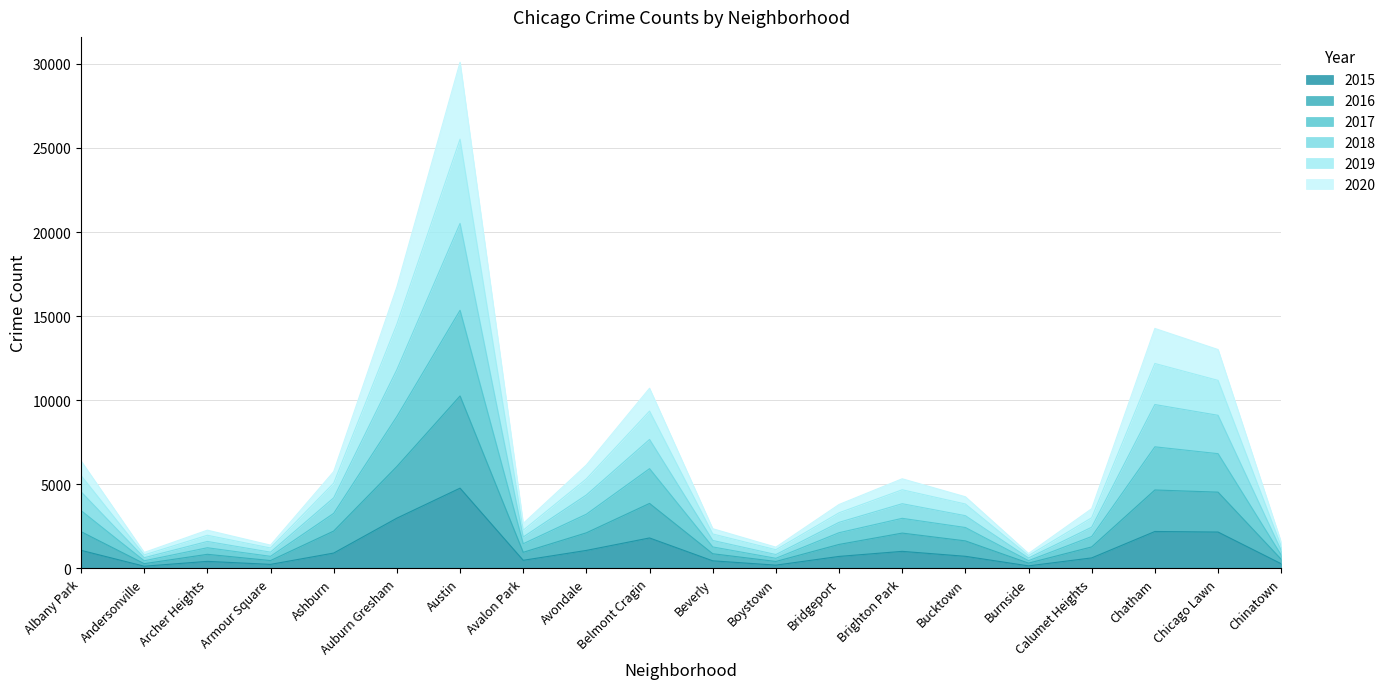

Which label corresponds to the largest value in the chart?

Austin